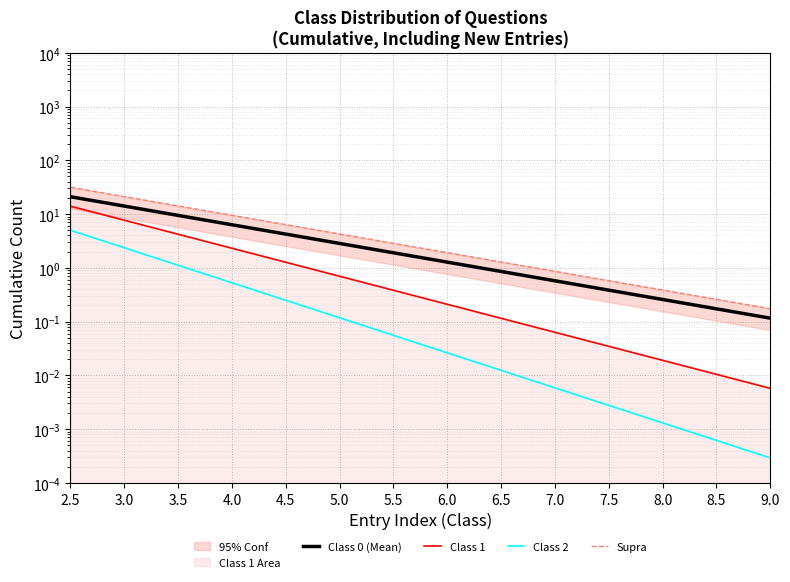

What are all the series names shown in the legend?

Class 0 (Mean), Class 1, Class 2, Supra